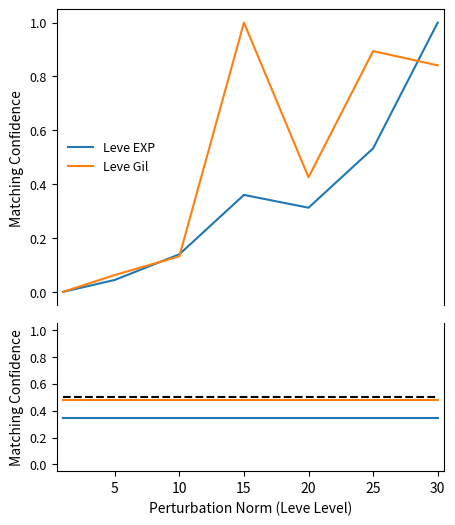

The value of Leve Gil at 25 is 0.9. True or false?

True